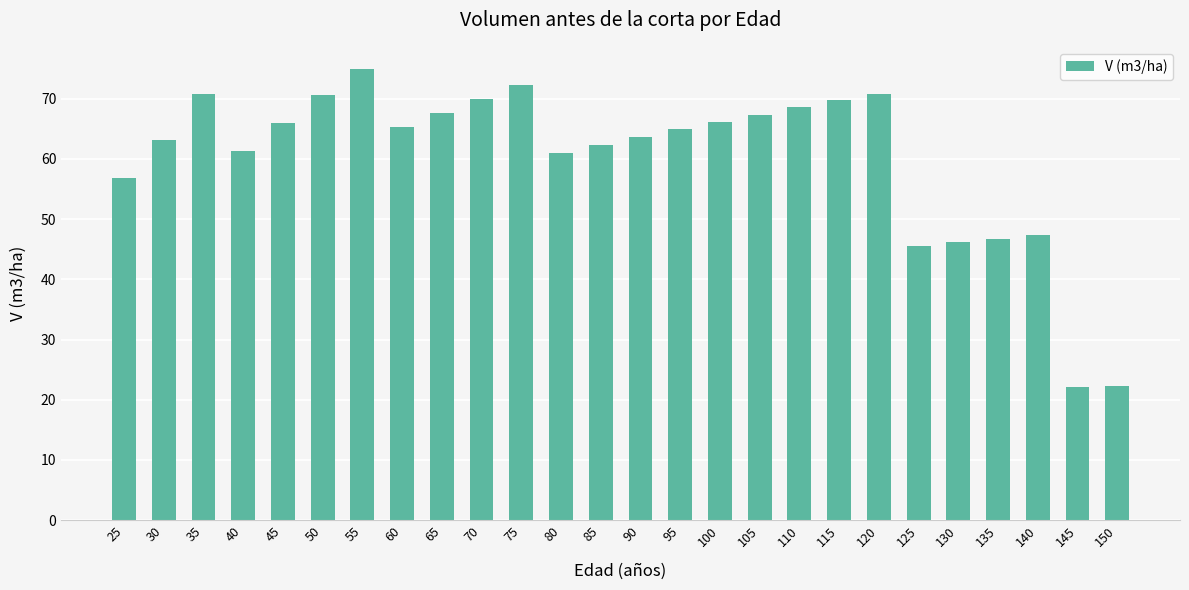

What is the minimum value shown in the chart?

22.1